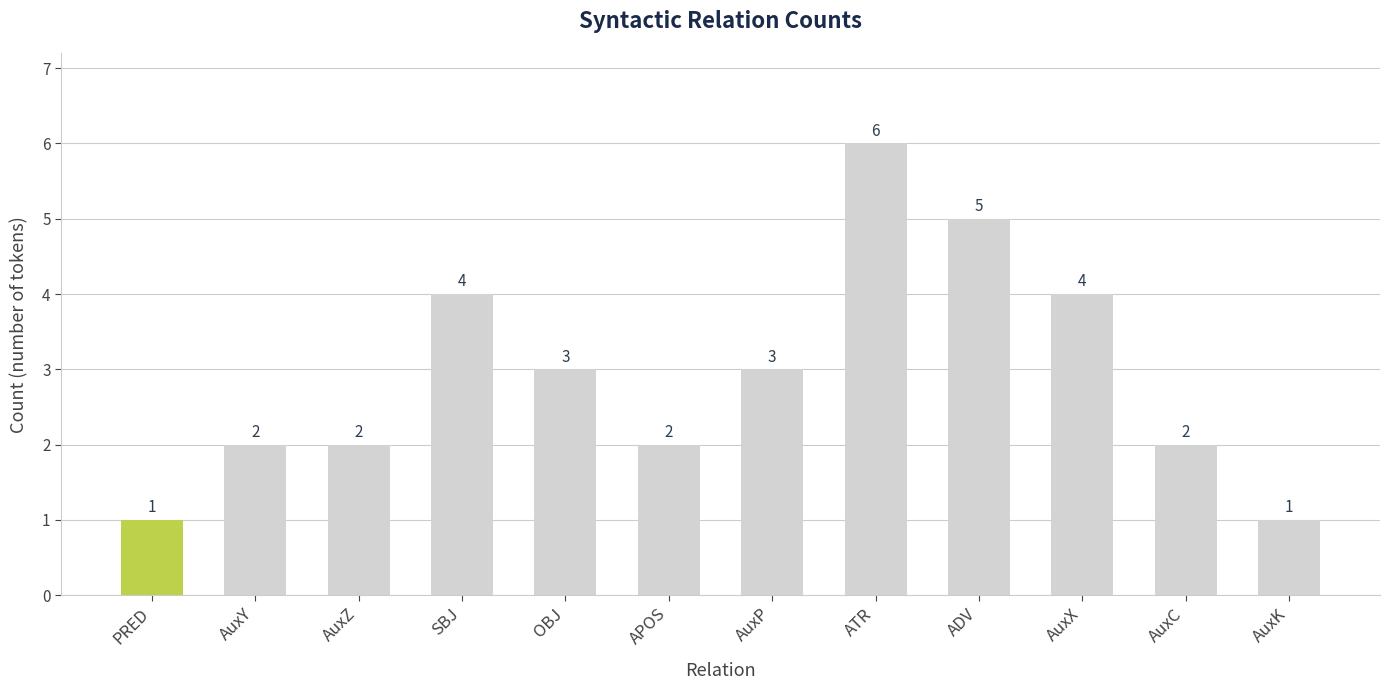

What is the difference between the values at AuxK and APOS?

1